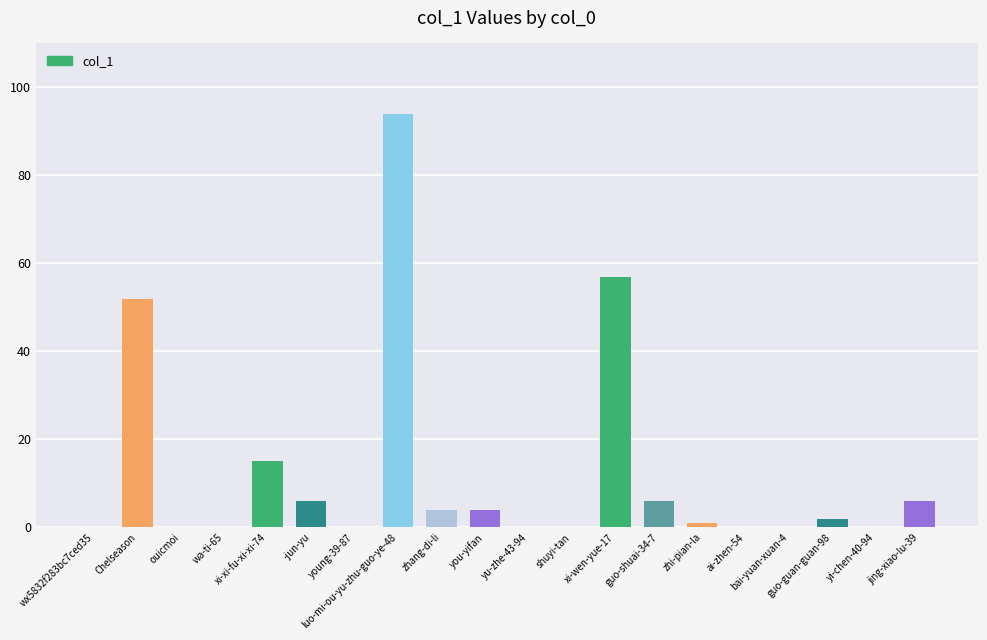

Where does the data first go above 2?

Chelseason